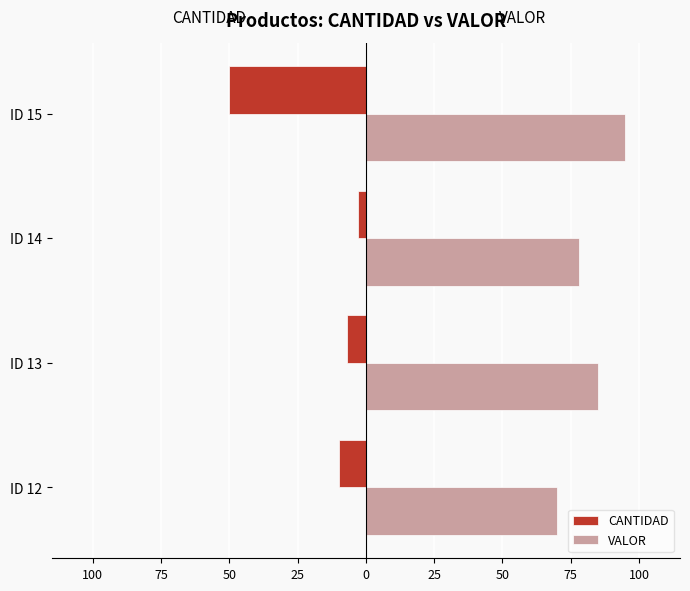

How many bars are there in total?

8